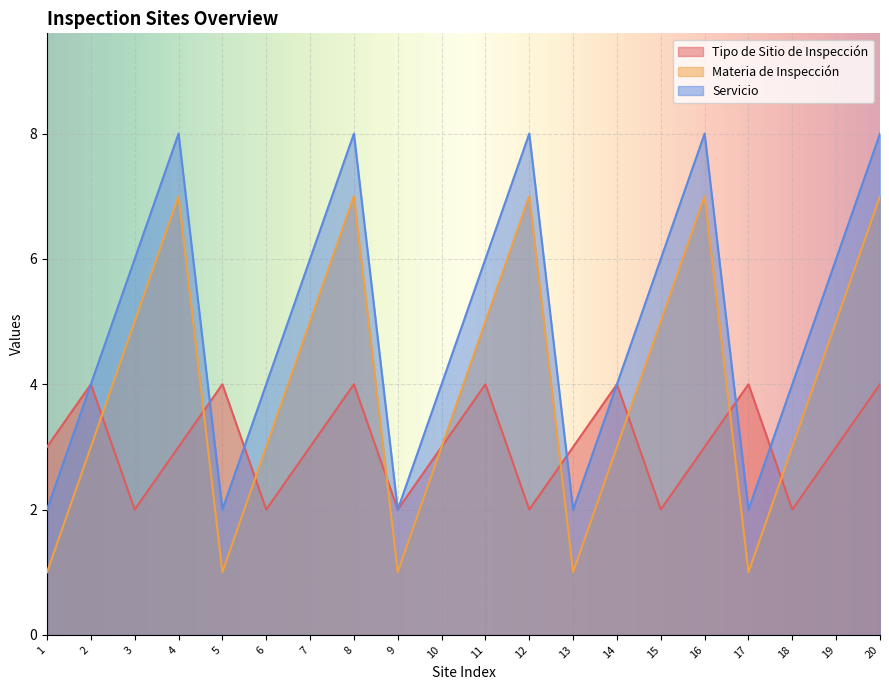

At which label does Tipo de Sitio de Inspección reach its peak?

2